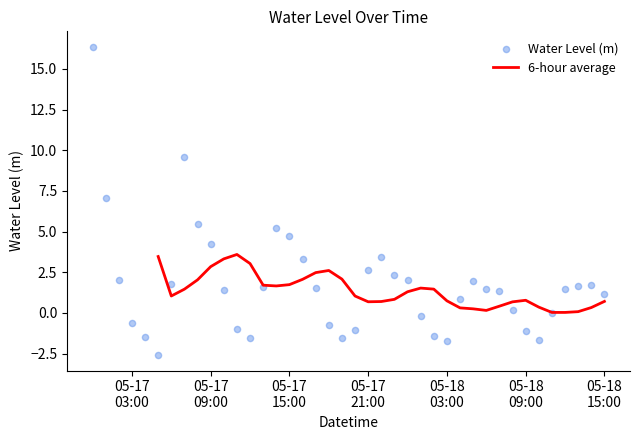

Approximately how many times larger is the value at 2024-05-18 13:00:00 compared to 2024-05-18 14:00:00?

1.0